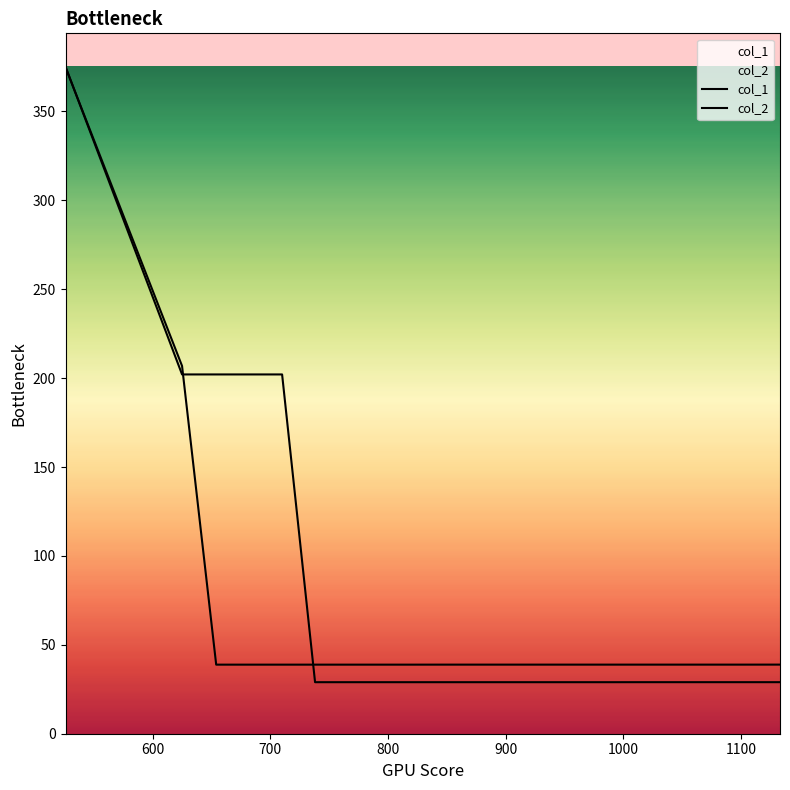

At how many categories does at least one series exceed 72?

5